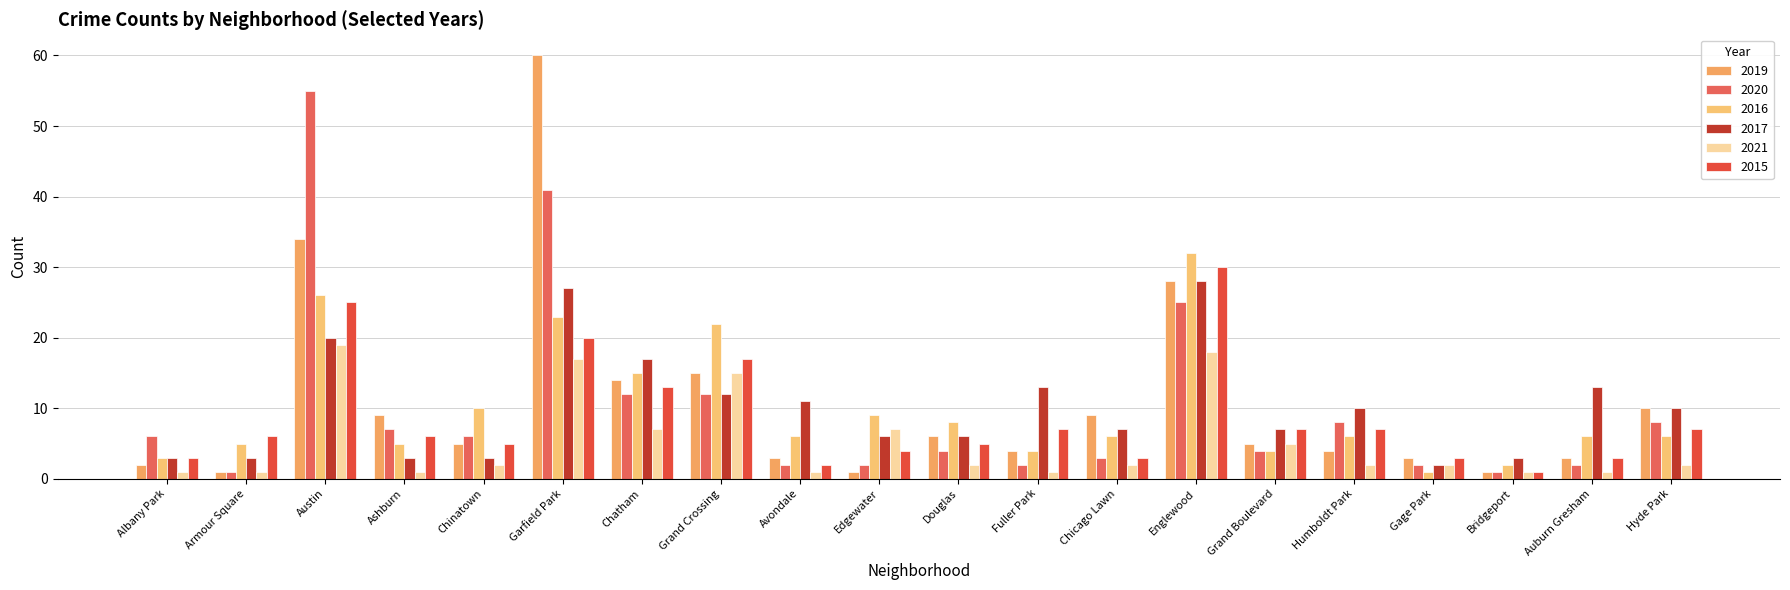

What are all the series names shown in the legend?

2019, 2020, 2016, 2017, 2021, 2015